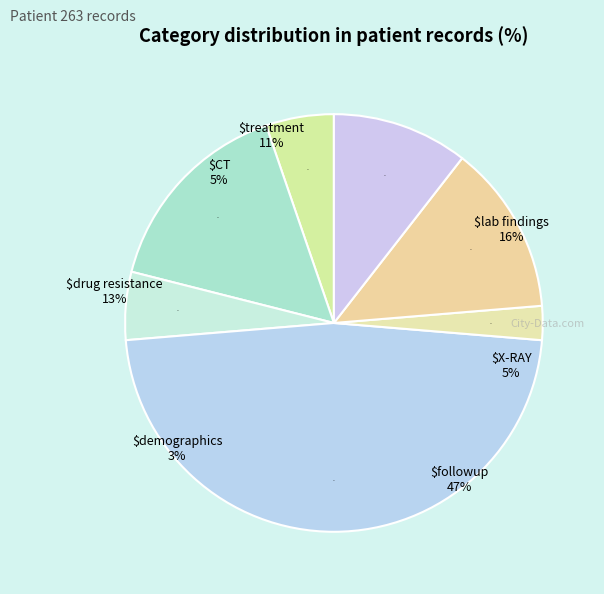

What portion of the pie excludes CT?

94.7%